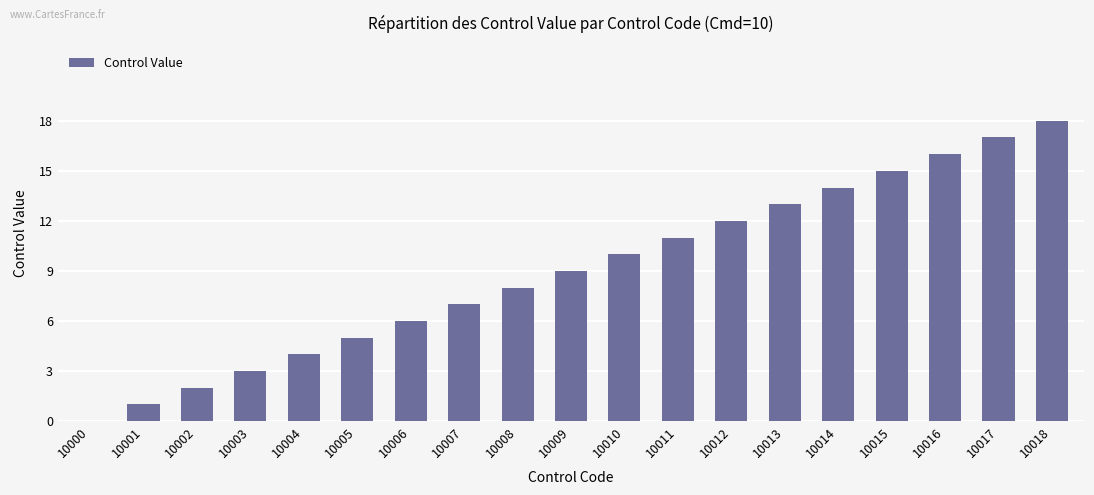

At which category does the chart reach its peak across all series?

10018